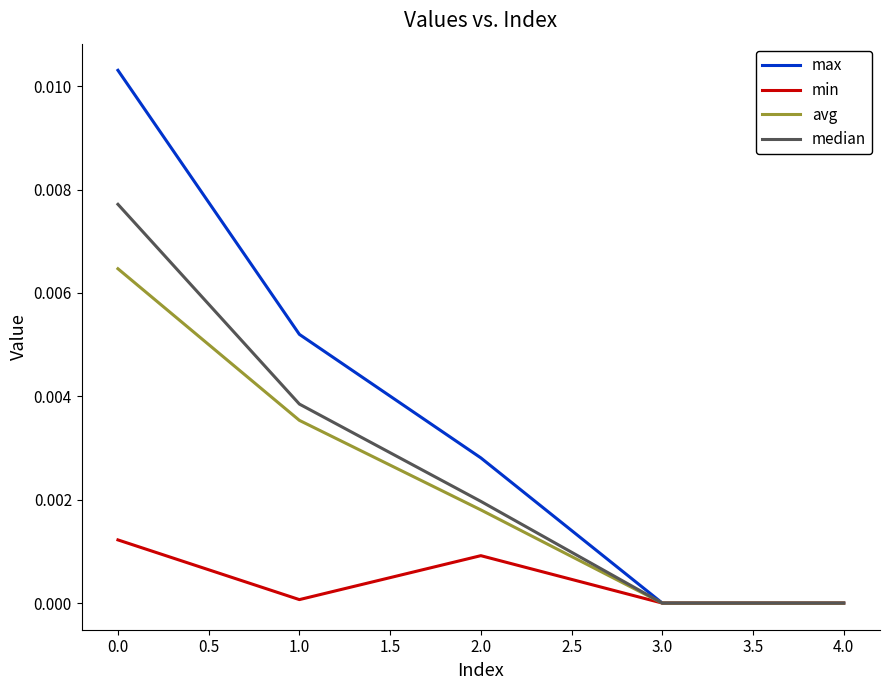

The value of median at 1.0 is 0.0. True or false?

True